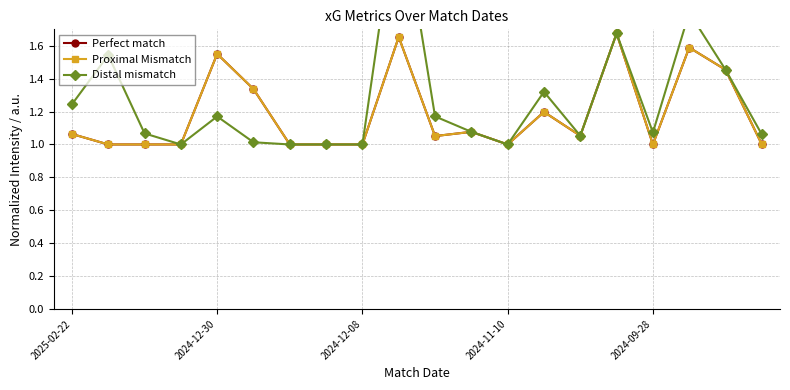

How many data points in Proximal Mismatch are above 1?

11